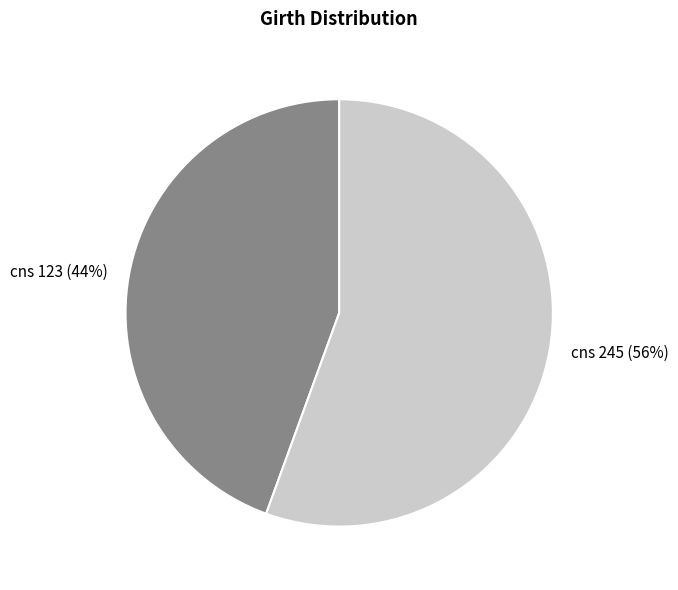

Does cns 123 represent more than half of the total?

No